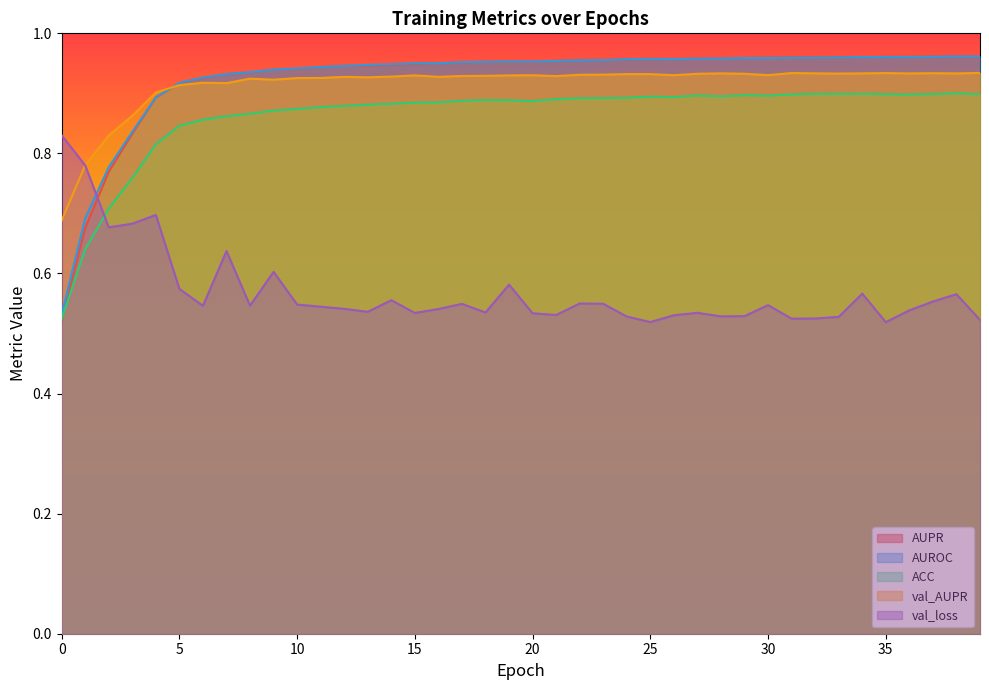

Which category has the highest value across all series?

38